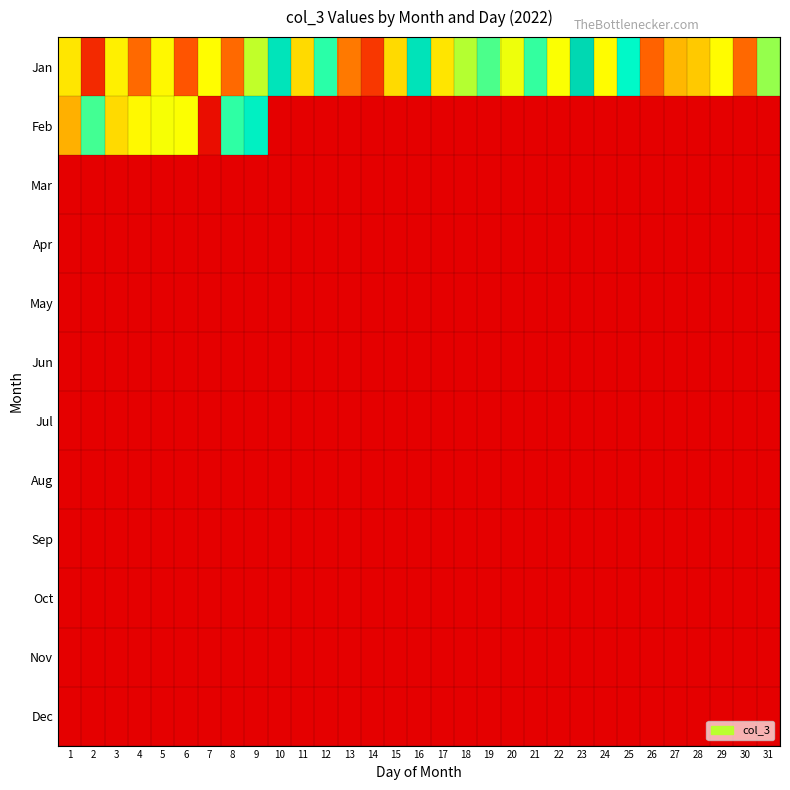

List the series in order of their peak value, lowest first.

Mar, Apr, May, Jun, Jul, Aug, Sep, Oct, Nov, Dec, Feb, Jan